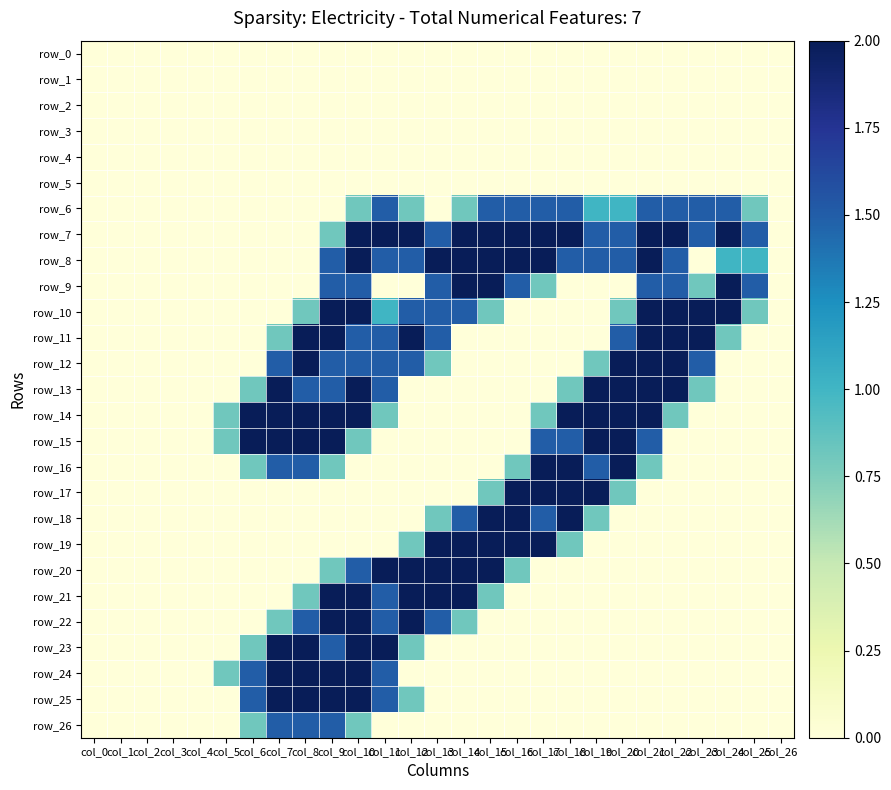

What is the difference between the second highest and minimum values in the row_17 series?

2.0